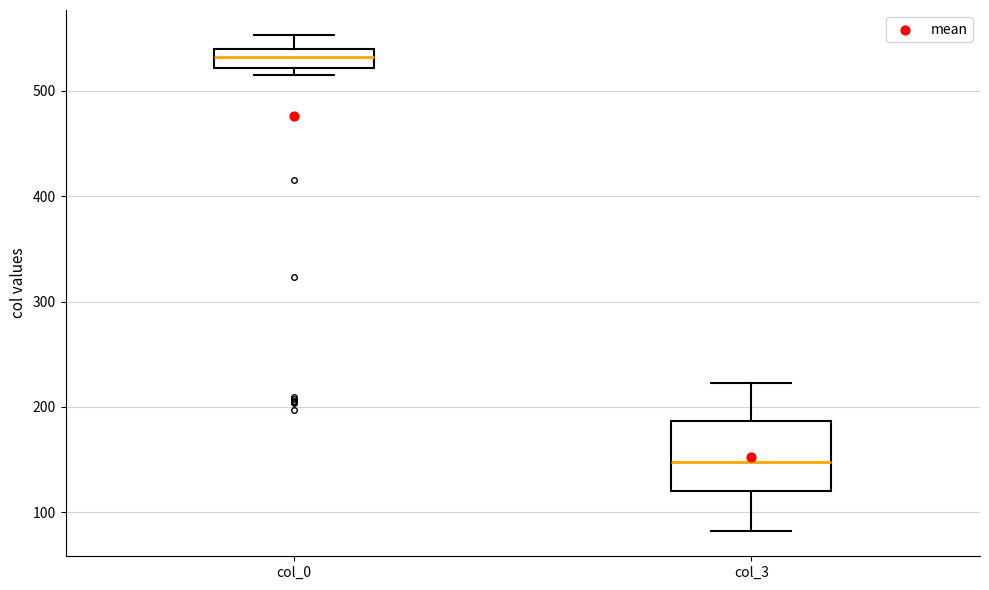

Which box has the highest median line?

col_0